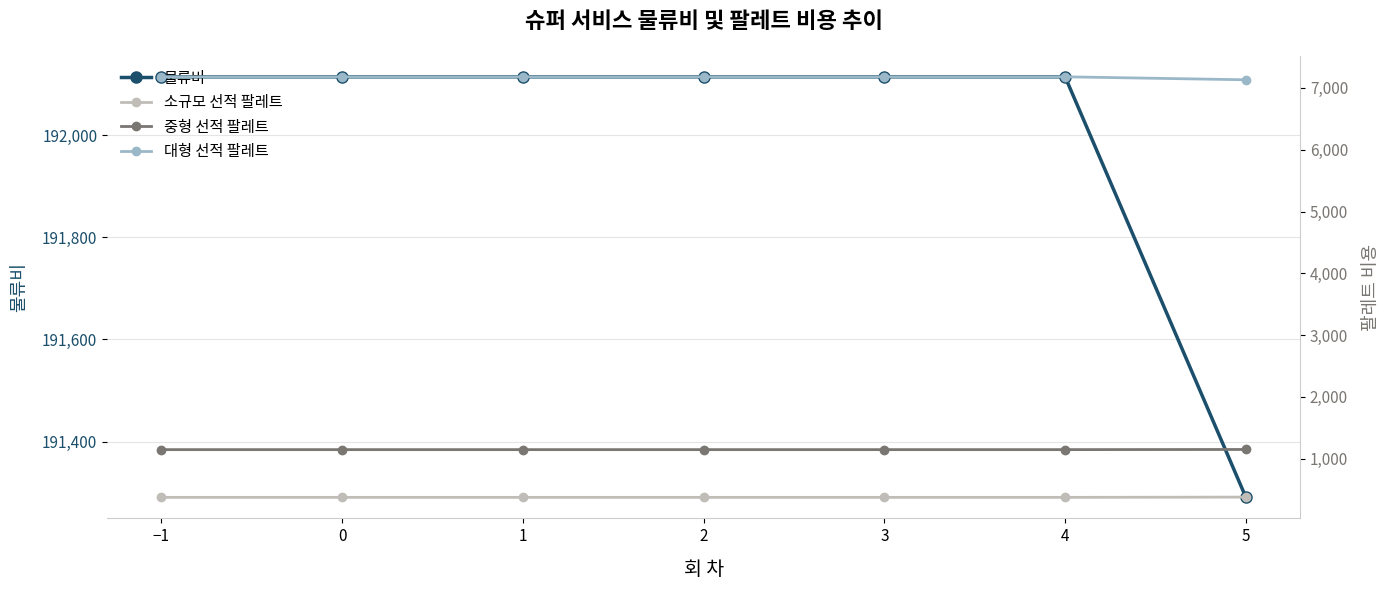

Read the 물류비 value at 5.

191290.6